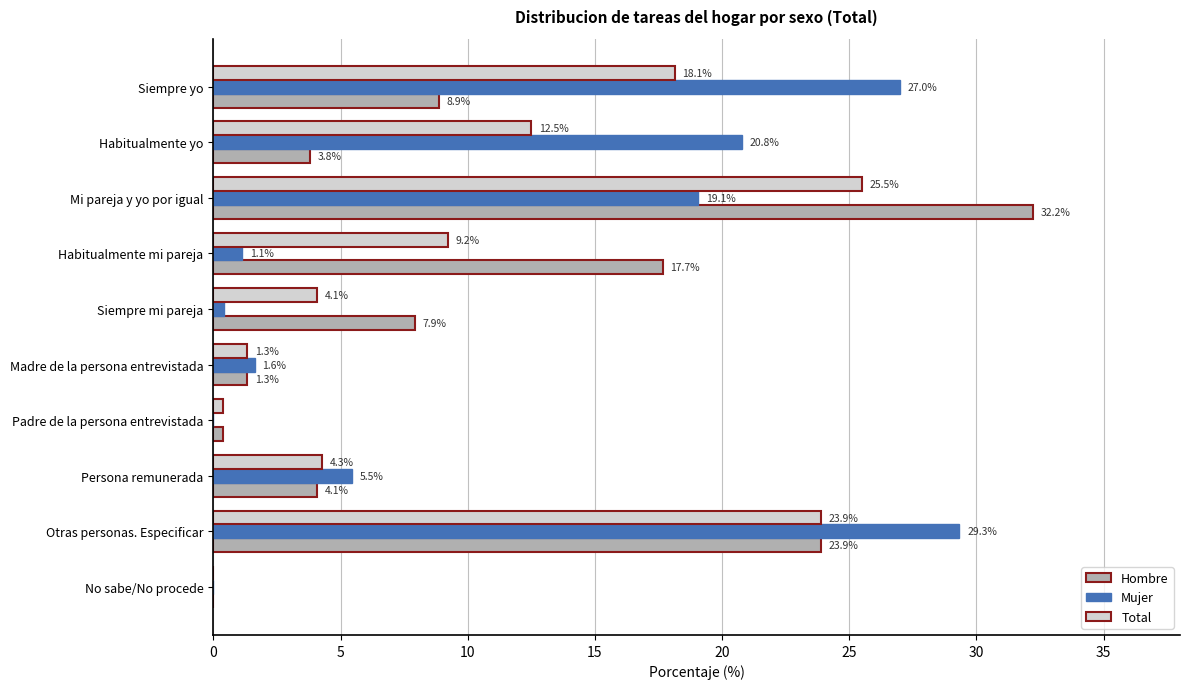

What is the maximum value shown in the chart?

32.2